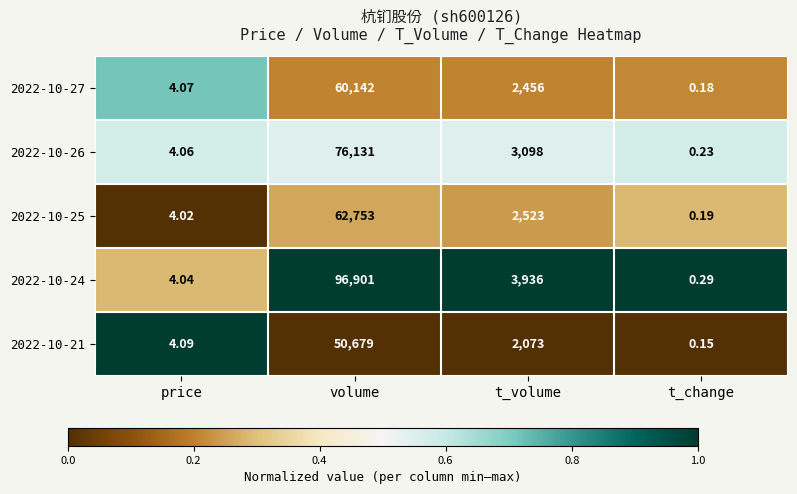

Where does the 2022-10-21 series first go above 2073?

volume